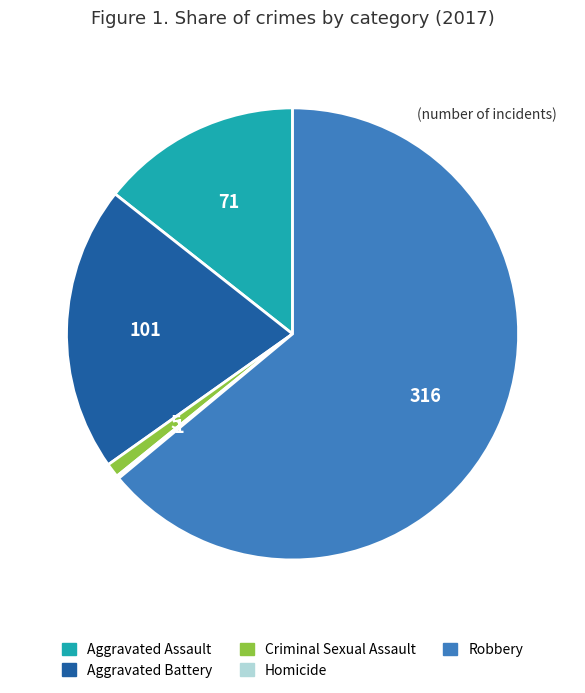

Which slice is the largest?

Robbery